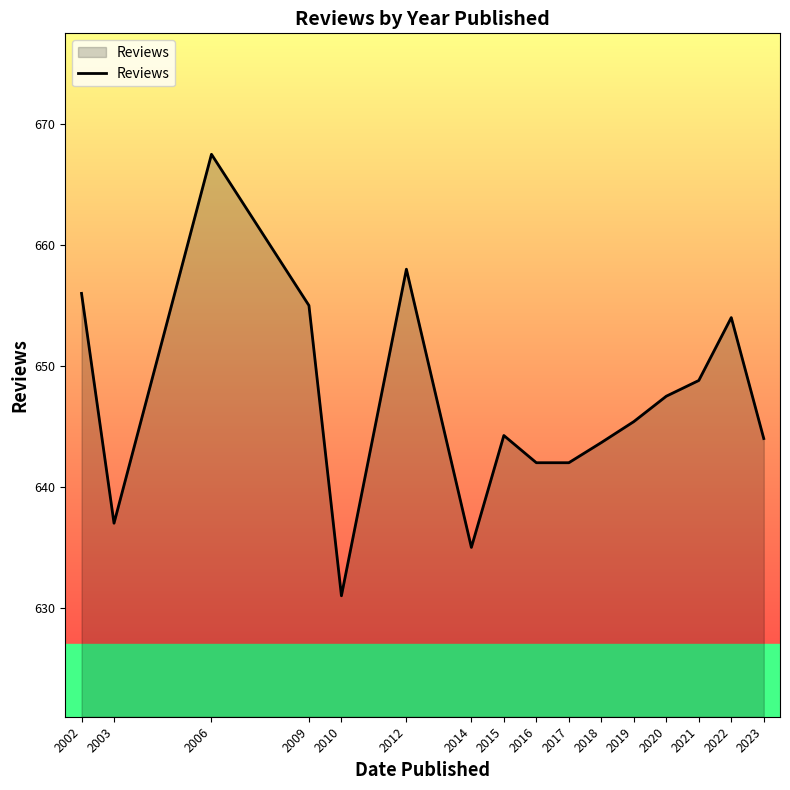

Which has a higher value, 2014 or 2010?

2014